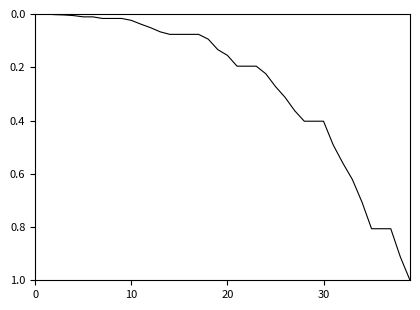

What is the greatest value displayed?

1.0